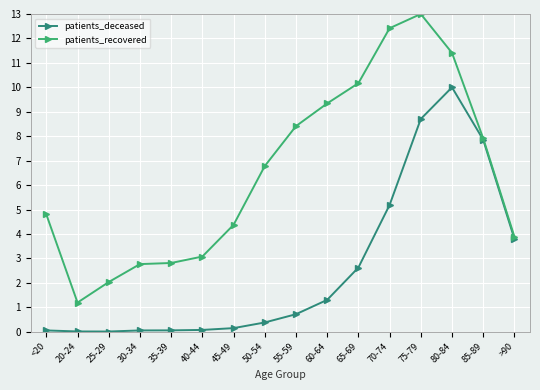

How many values in the patients_recovered series exceed 6?

8